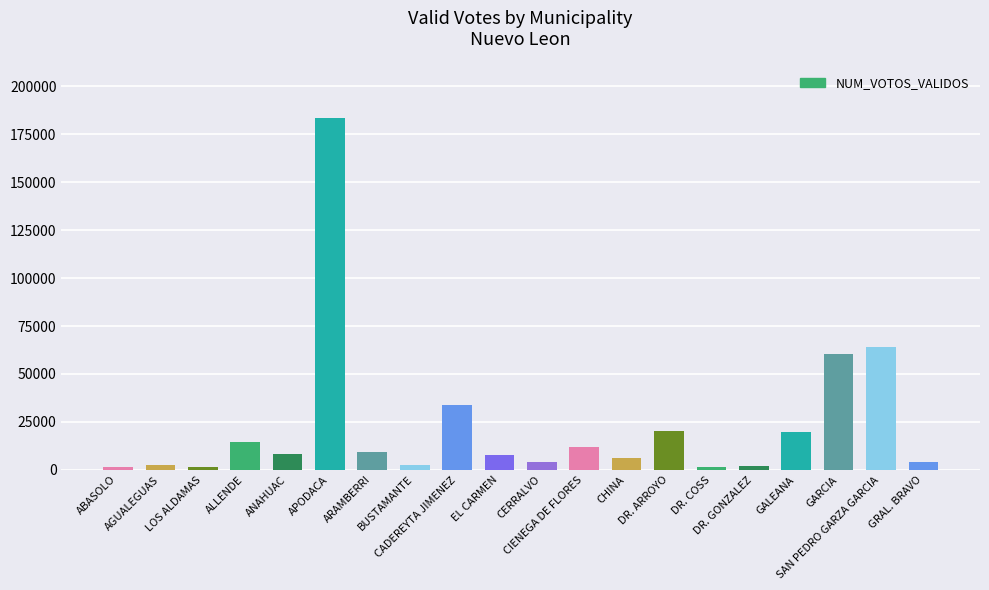

What is the difference between the maximum and second lowest values?

181521